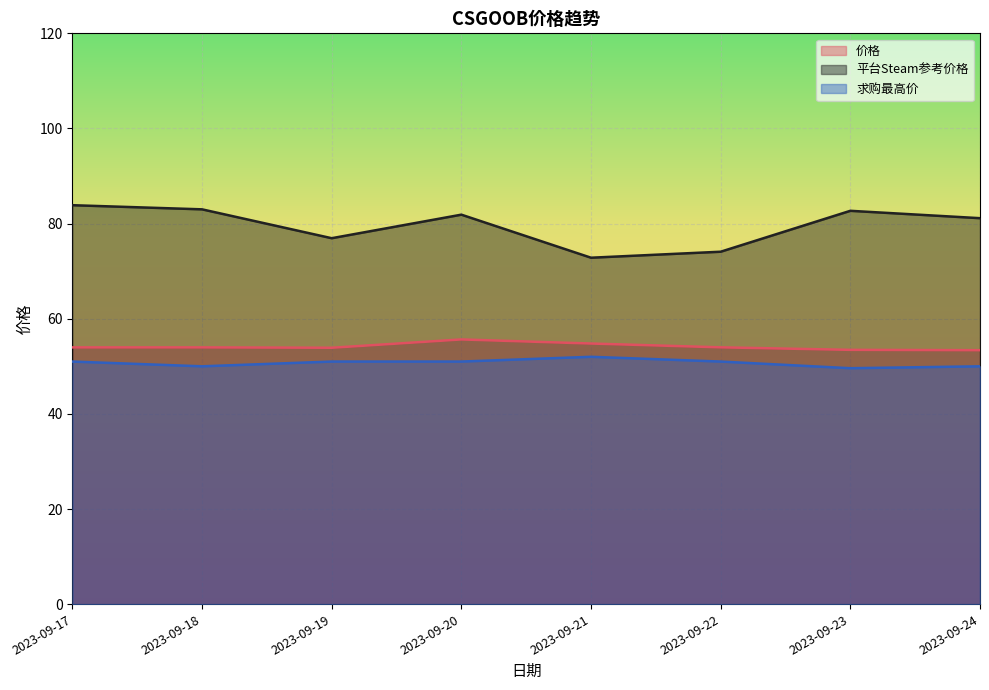

Does the chart display data point markers on the line(s)?

No